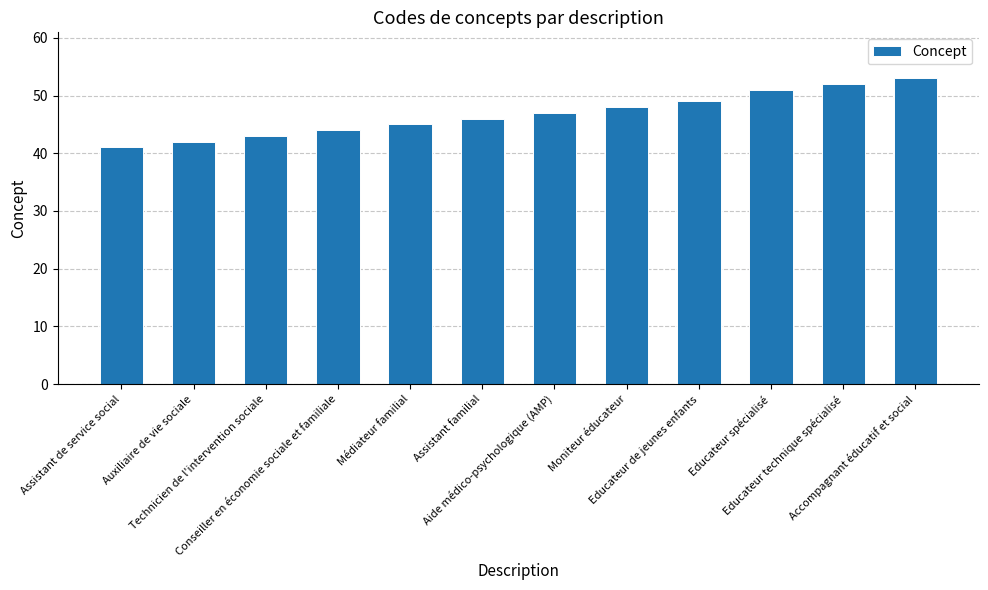

Are the bars grouped side by side (vs. stacked)?

No